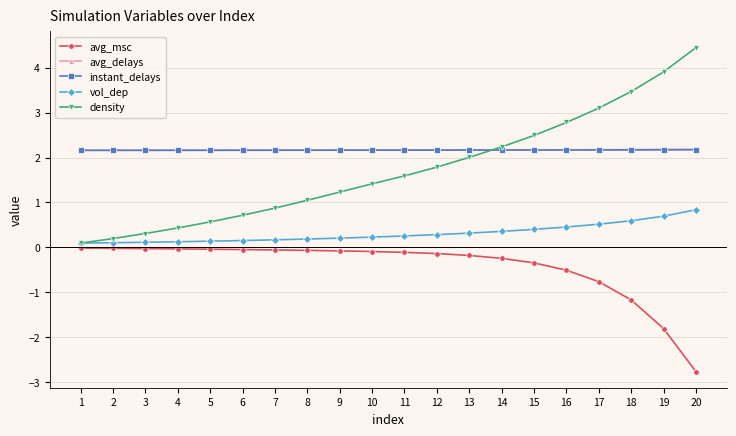

Between 5 and 16, which series saw the biggest shift?

density